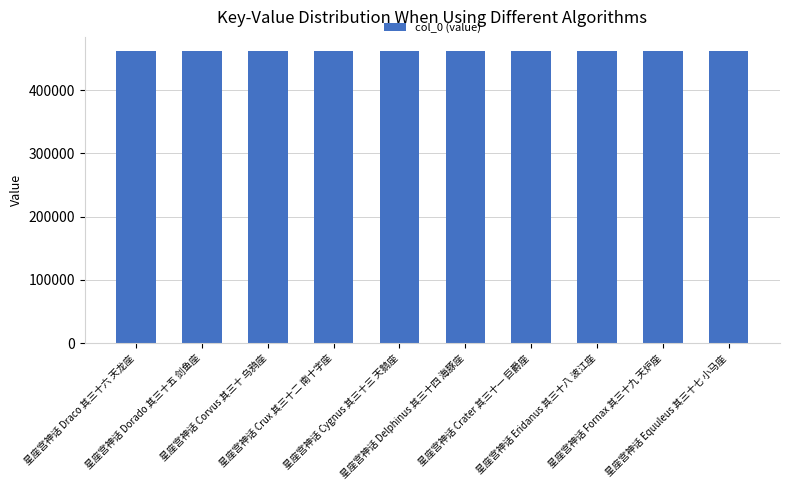

What is the value of the 1st bar from the left?

461286